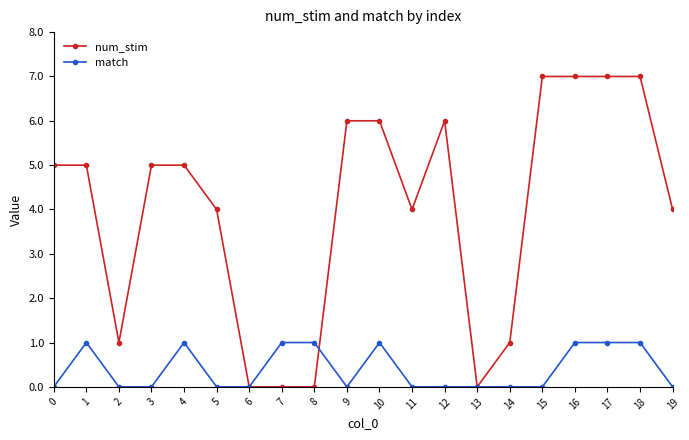

Rank the series at 1 from highest to lowest value.

num_stim, match